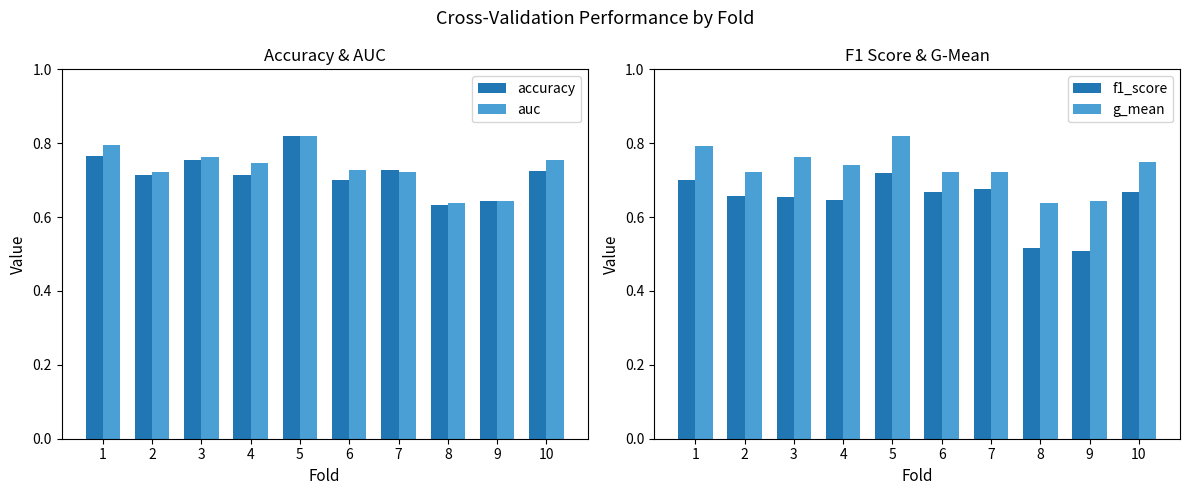

What is the maximum value shown in the chart?

0.8